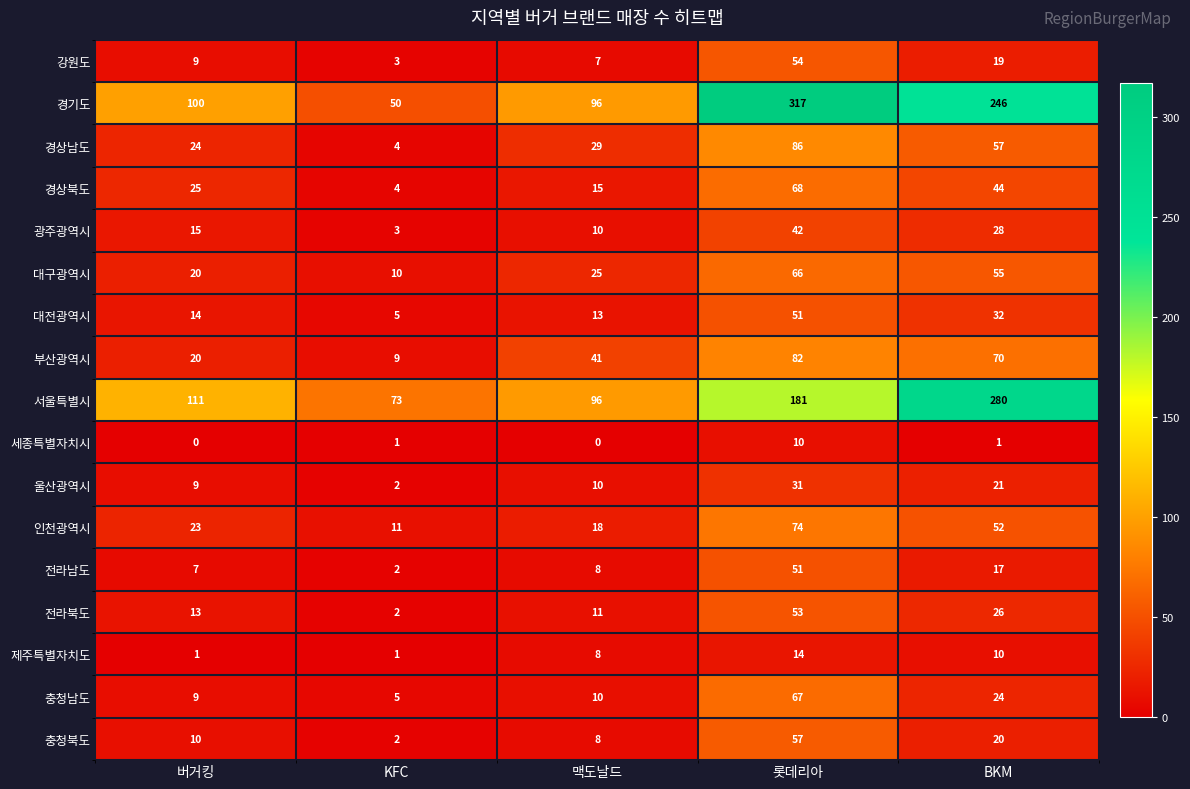

What is the total value across all series at 버거킹?

410